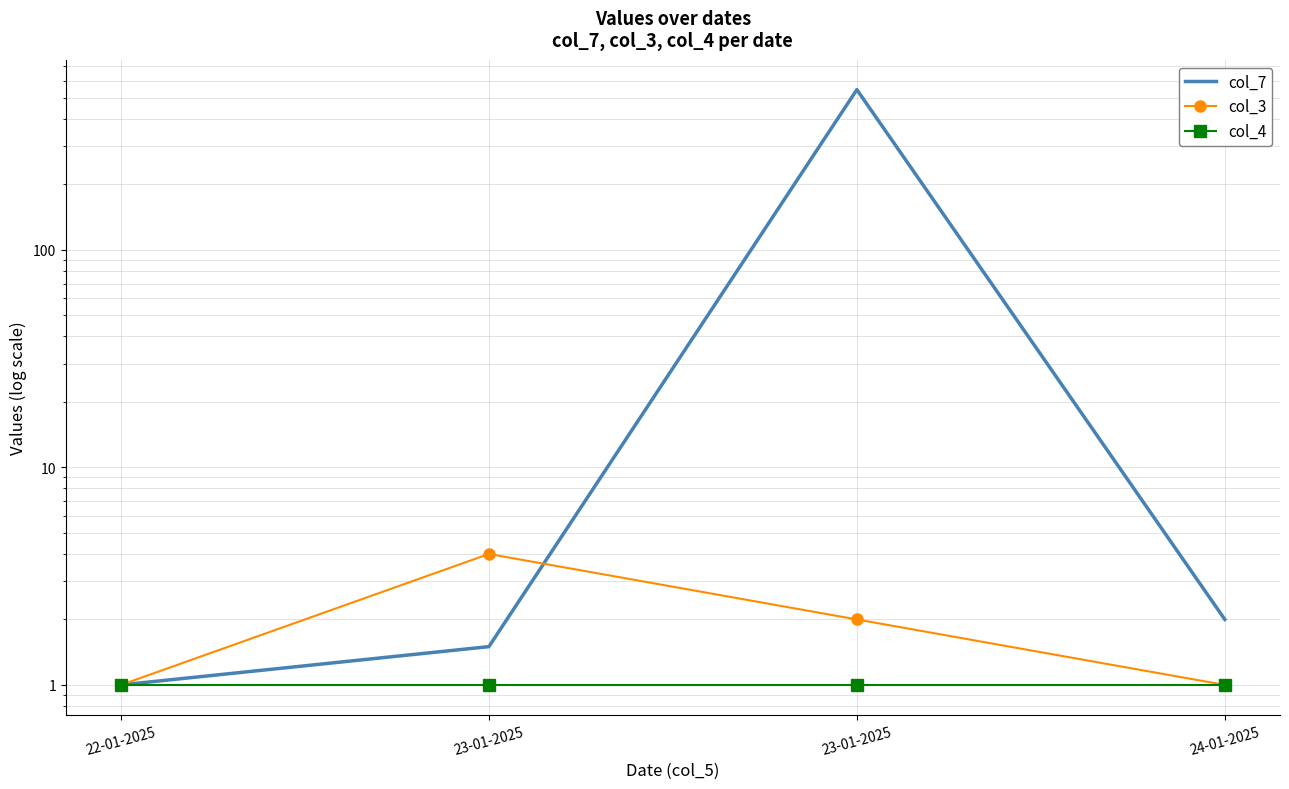

Is it true that col_7 equals 2.0 at 24-01-2025?

True